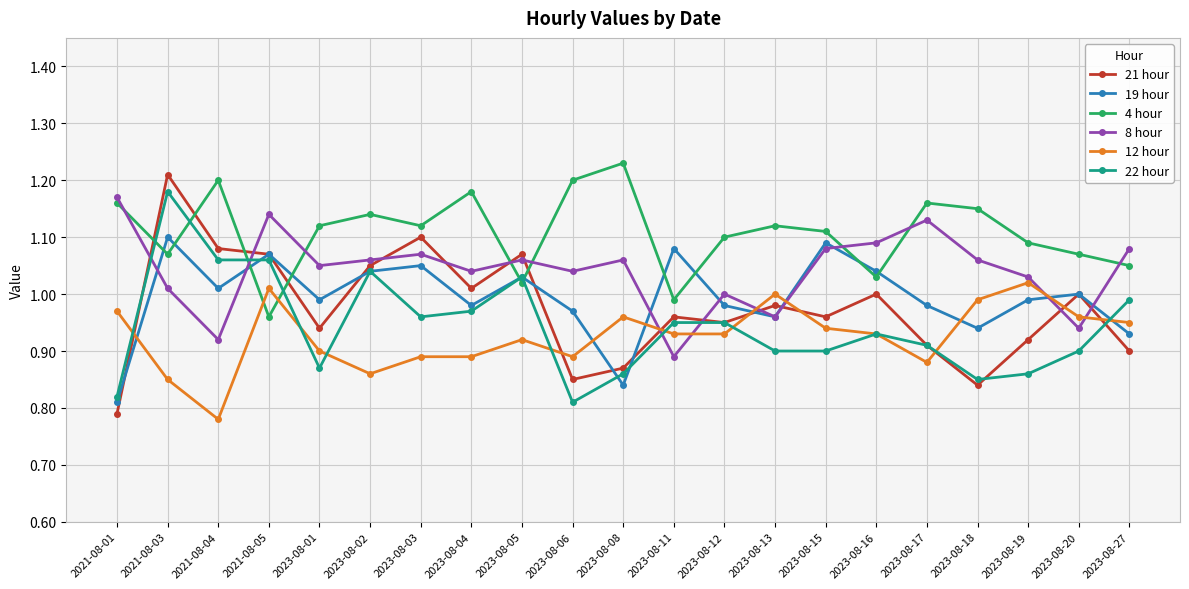

In 4 hour, how many points are lower than both neighbors (excluding endpoints)?

6